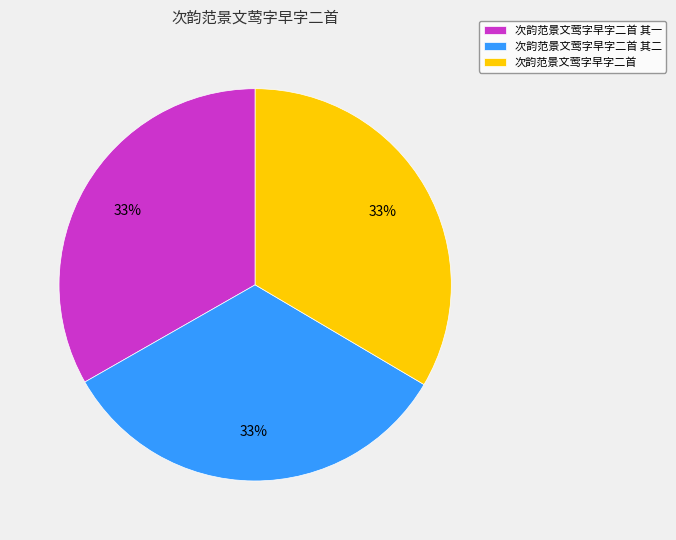

Is there a majority slice in this chart?

No